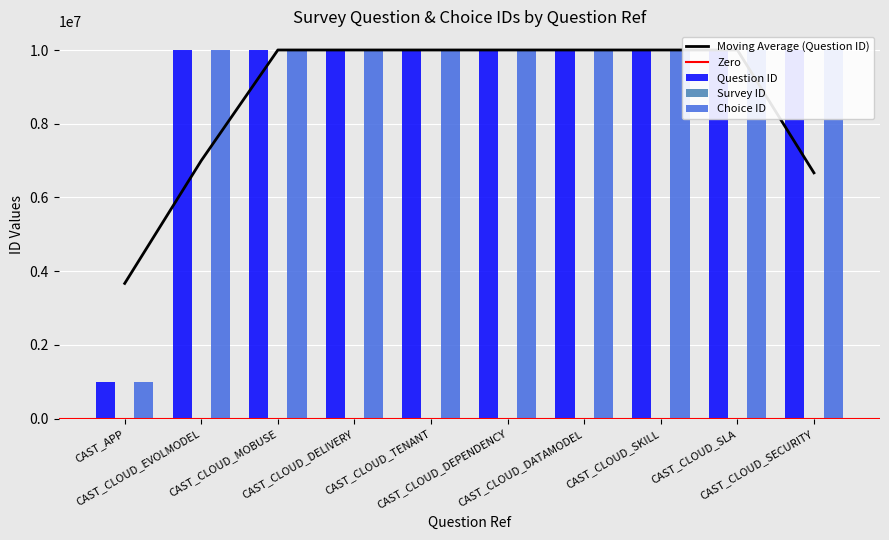

Where is Survey ID nearest to the value 8296?

CAST_APP